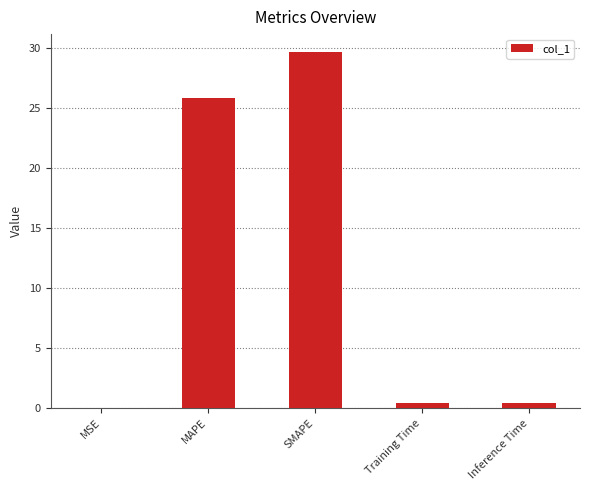

How many distinct data groups are displayed?

1